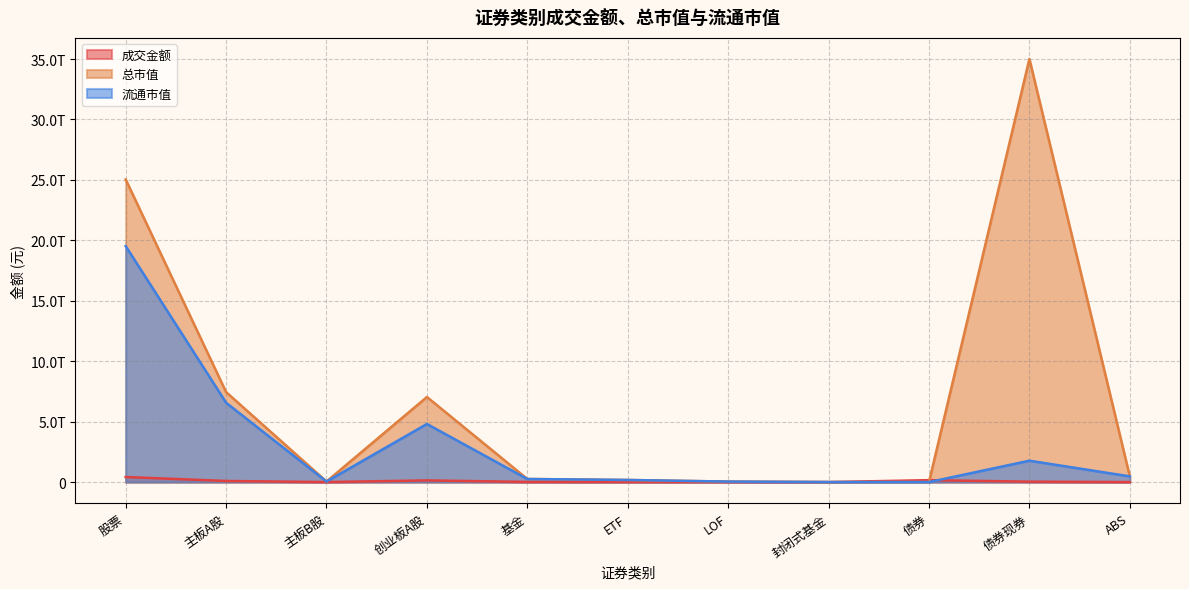

Does the chart have visible grid lines?

Yes